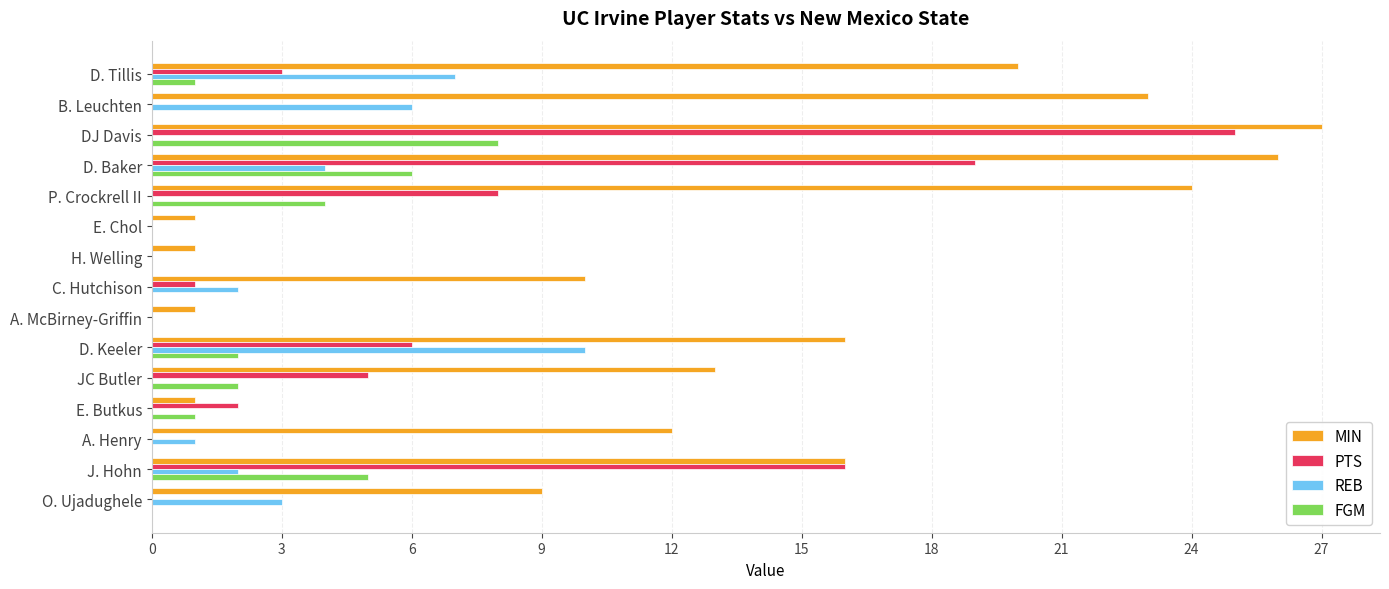

What is the maximum value for PTS?

25